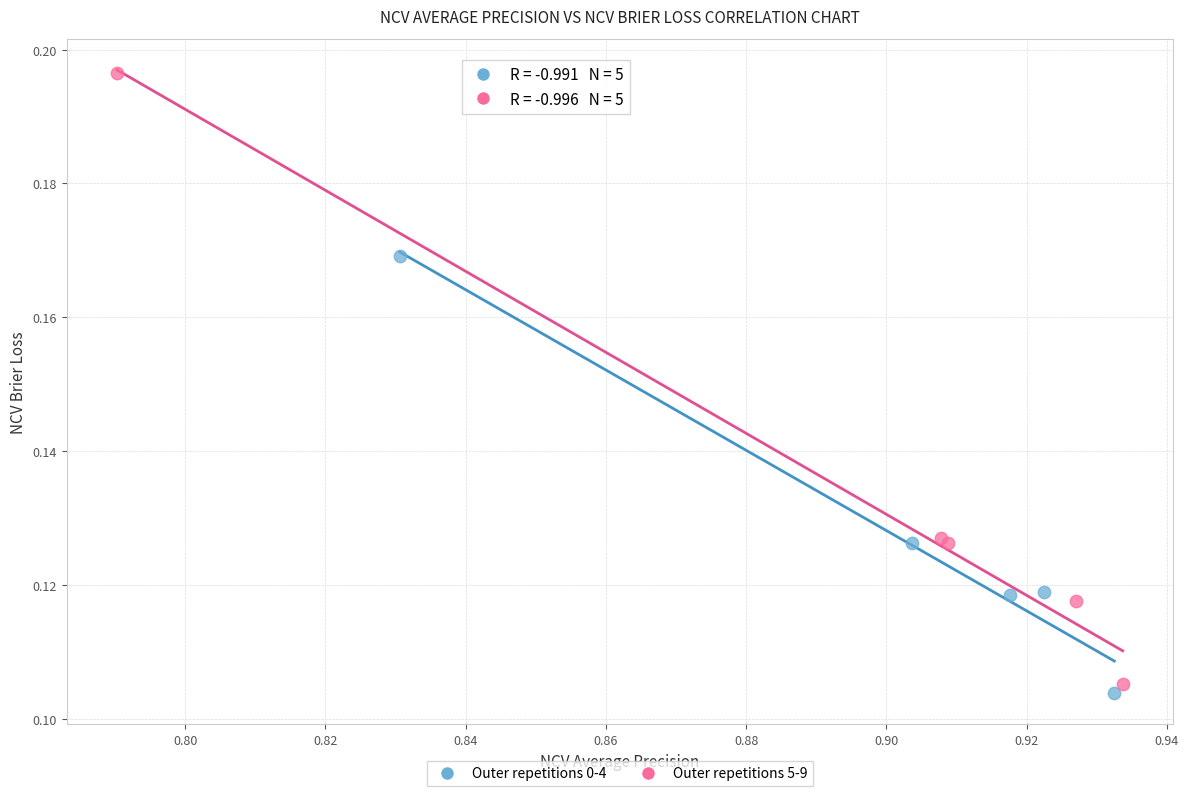

Which series contains the highest Y value?

Outer repetitions 5-9